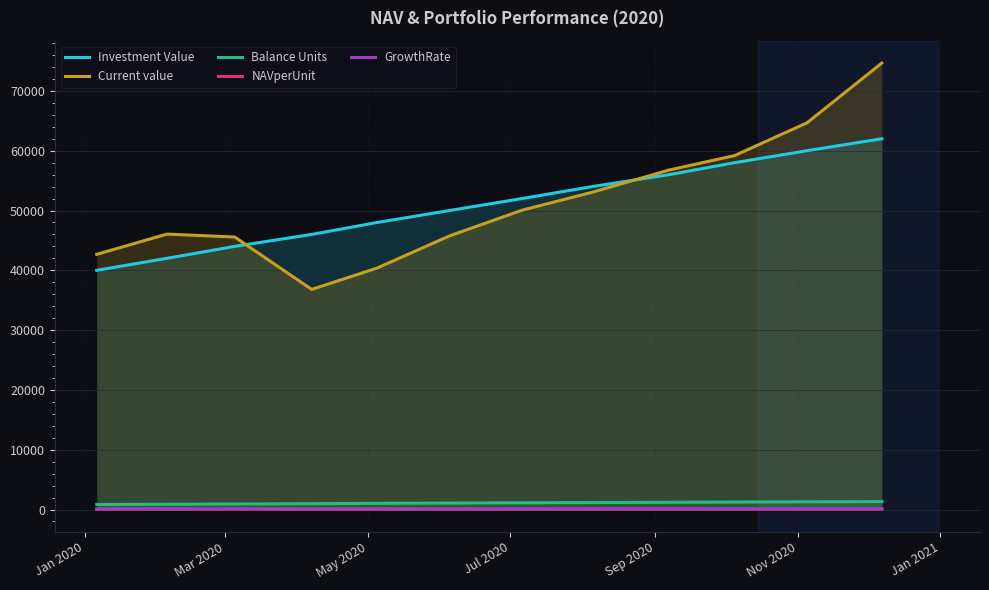

True or false: Current value and NAVperUnit intersect in this chart.

False